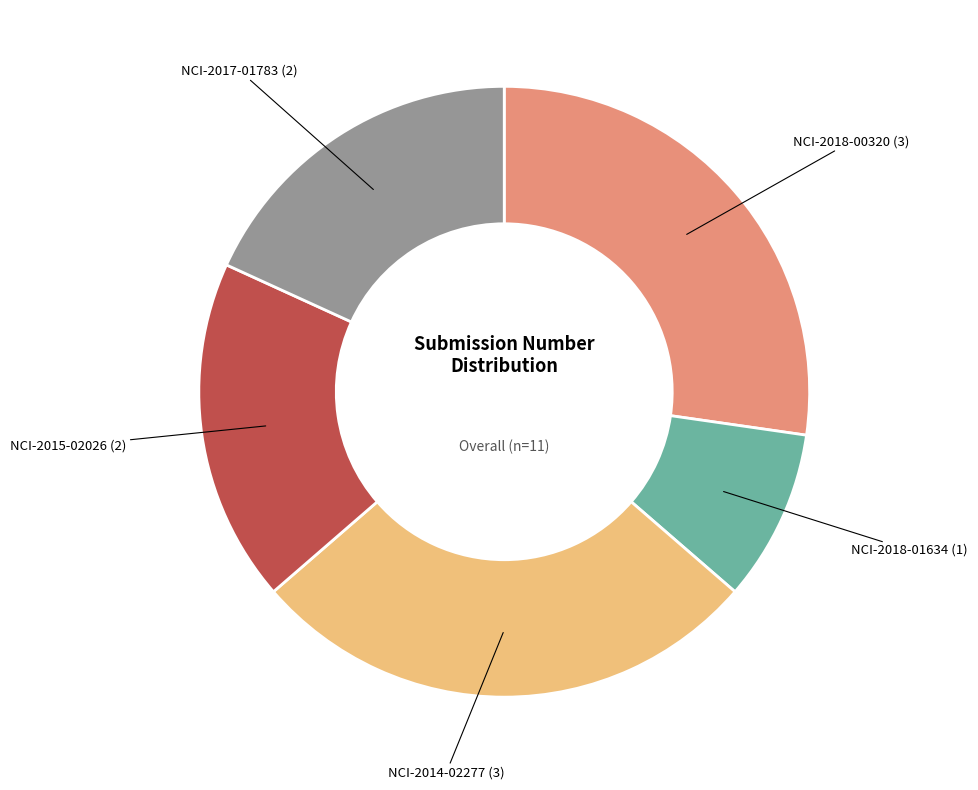

Is there any slice that represents more than half of the pie?

No